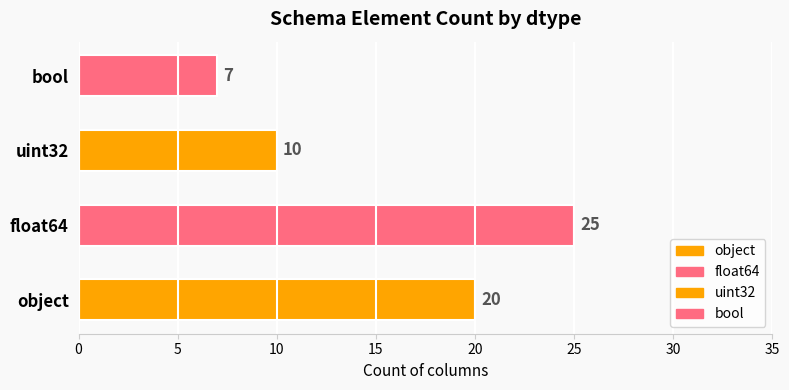

What is the difference between the values at bool and uint32?

3